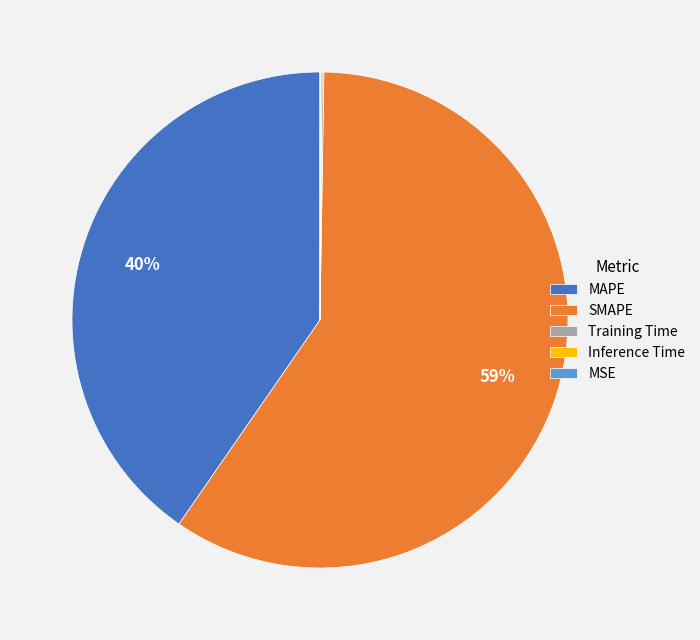

To the nearest percent, what is the average slice percentage?

20%